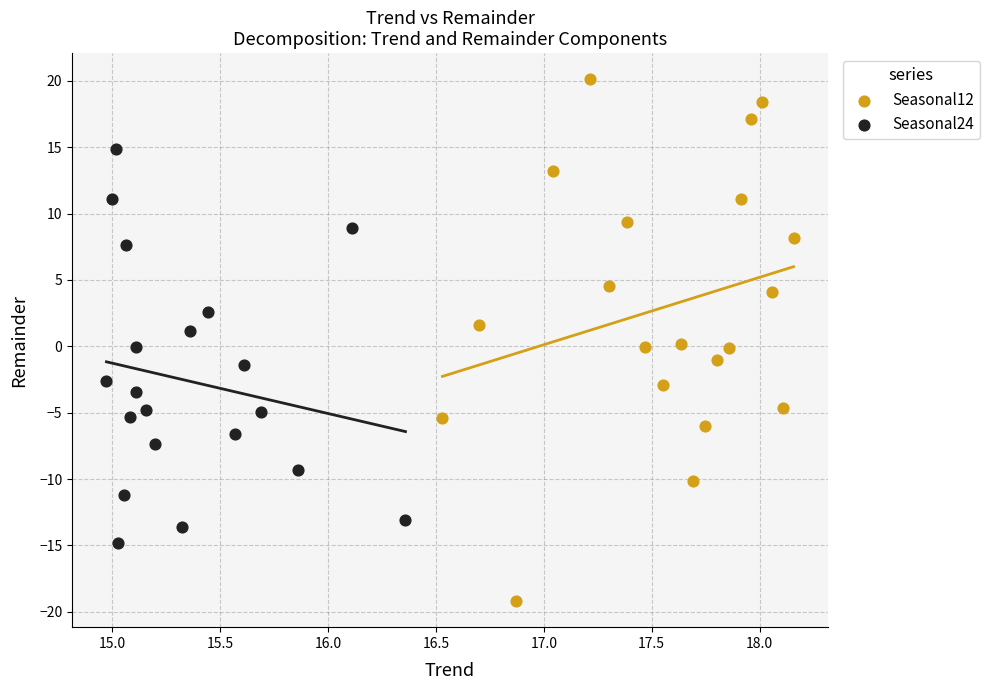

Which series reaches the maximum Y coordinate?

Seasonal12